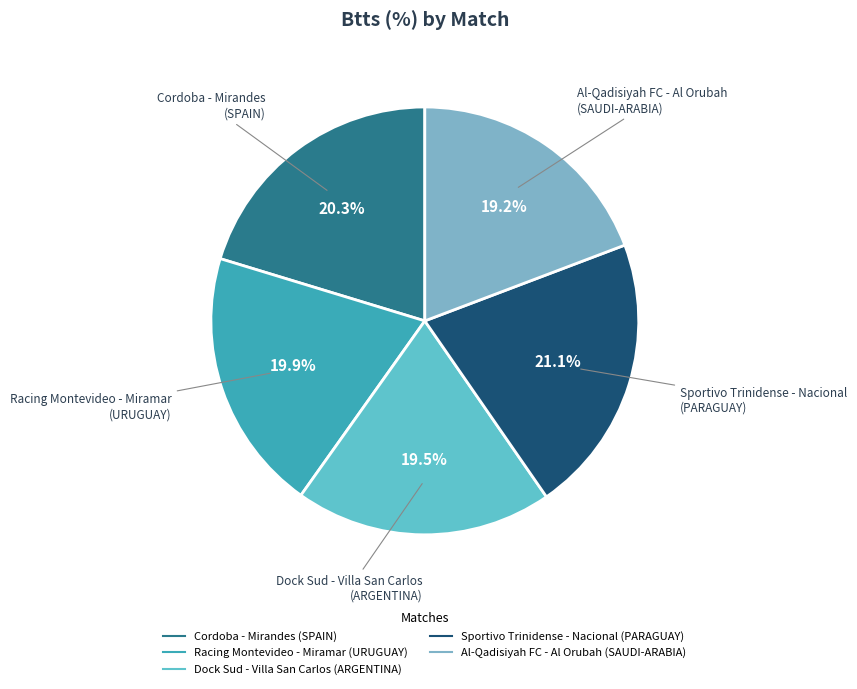

Does any single category account for the majority?

No